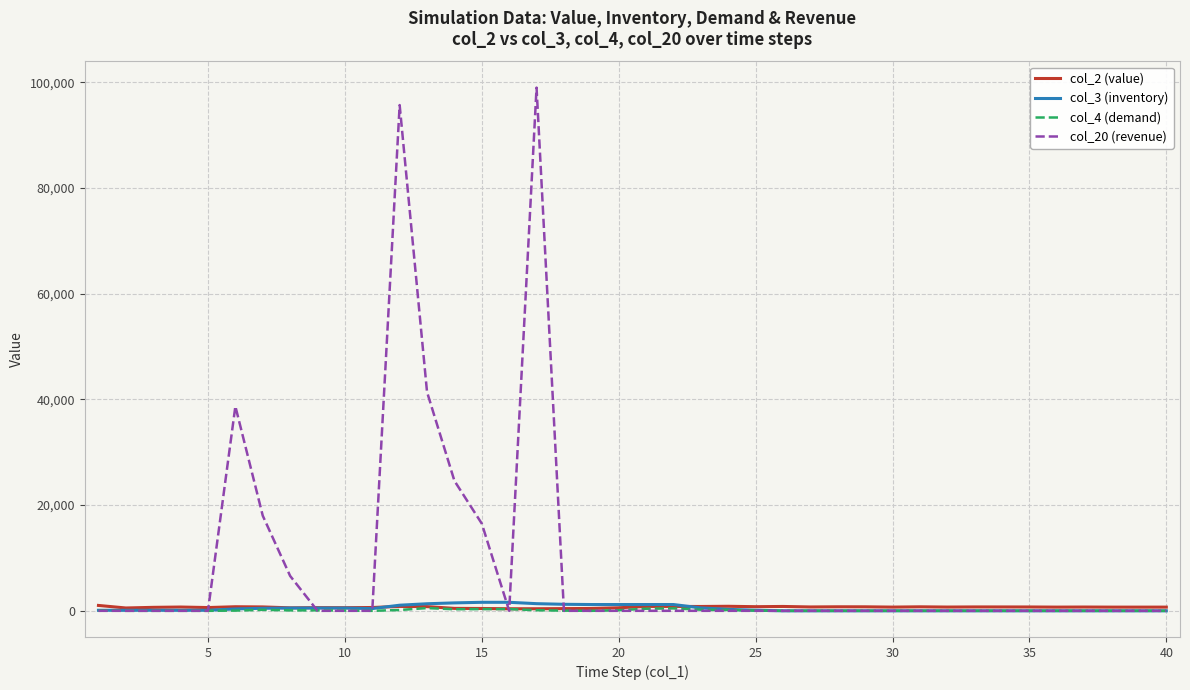

True or false: col_2 (value) has more than 2 points higher than both neighbors.

True